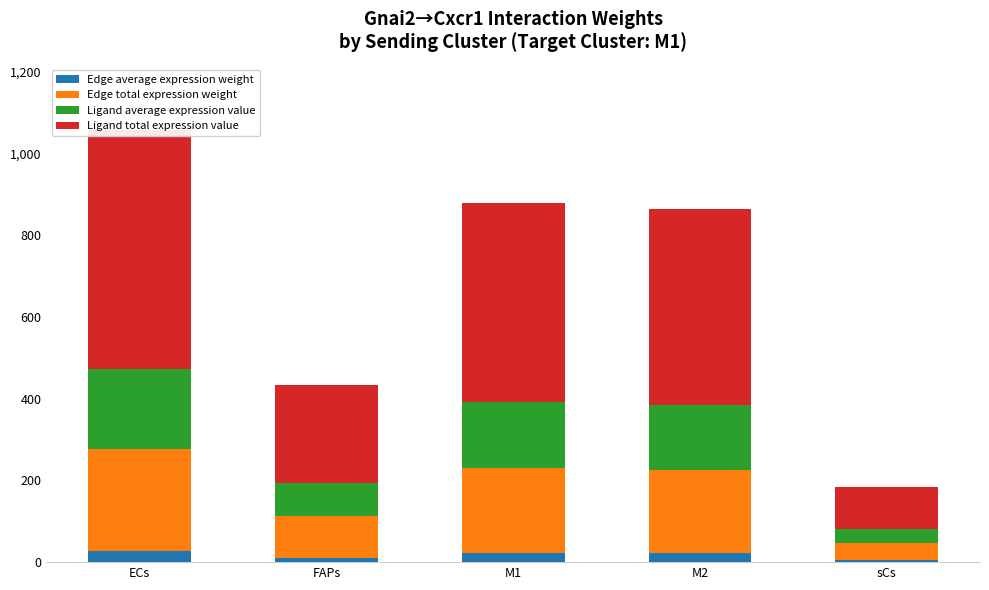

What is the approximate value of Ligand total expression value at ECs?

586.3